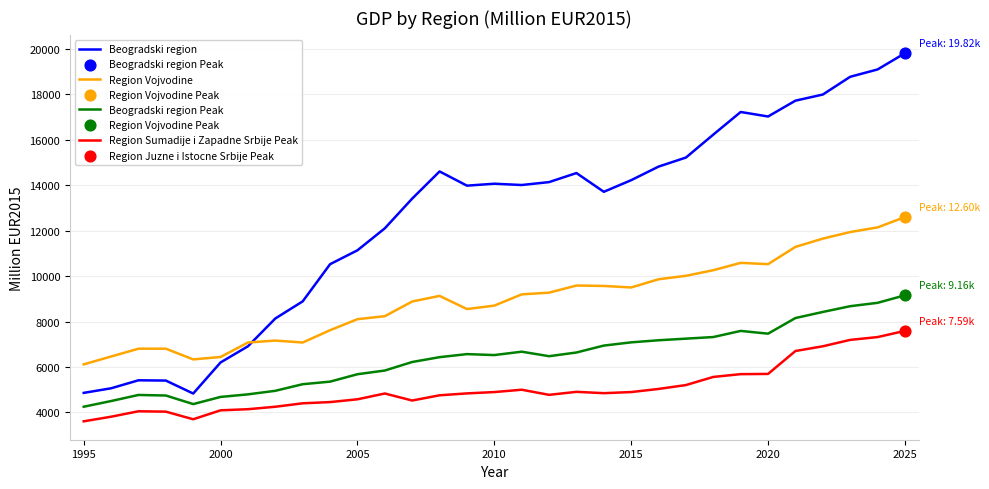

What is the minimum value shown in the chart?

3610.8